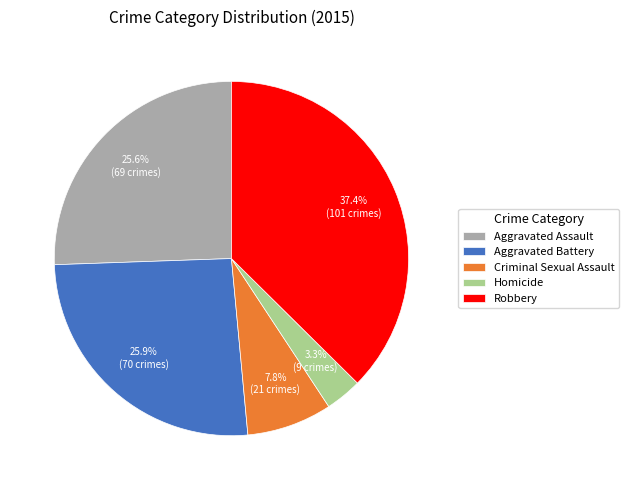

The Aggravated Battery slice represents 35% of the pie. True or false?

False